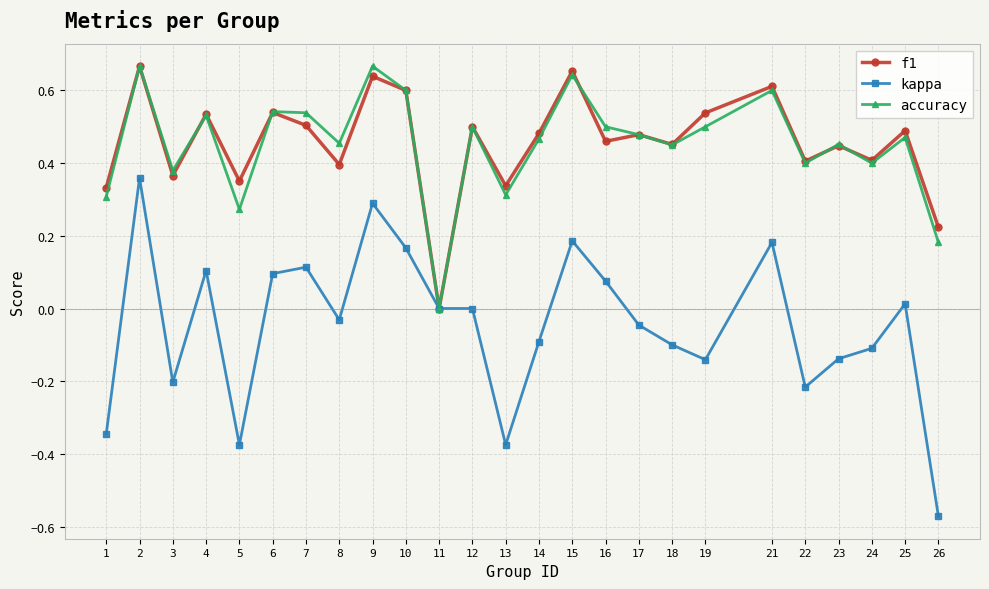

How many lines are shown in the chart?

3